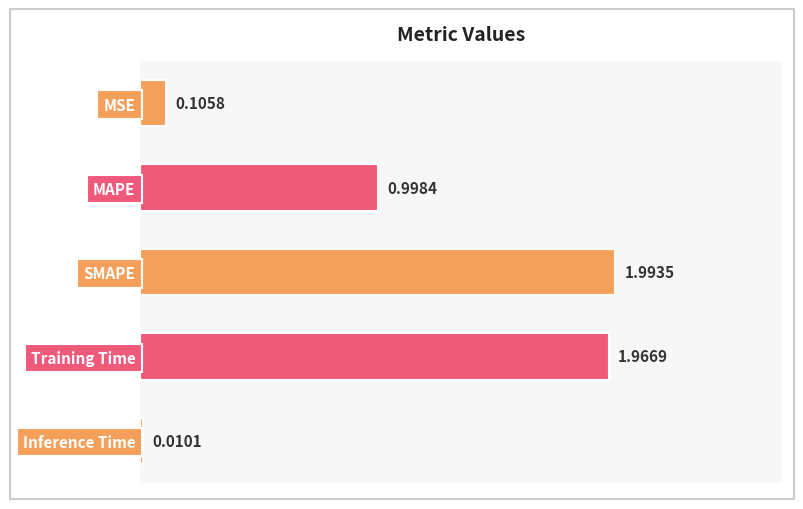

List the labels in order of value, smallest first.

Inference Time, MSE, MAPE, Training Time, SMAPE